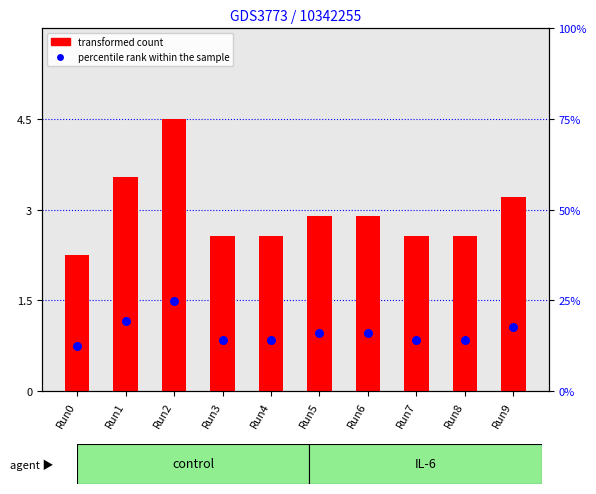

Which series contains the highest Y value?

transformed count